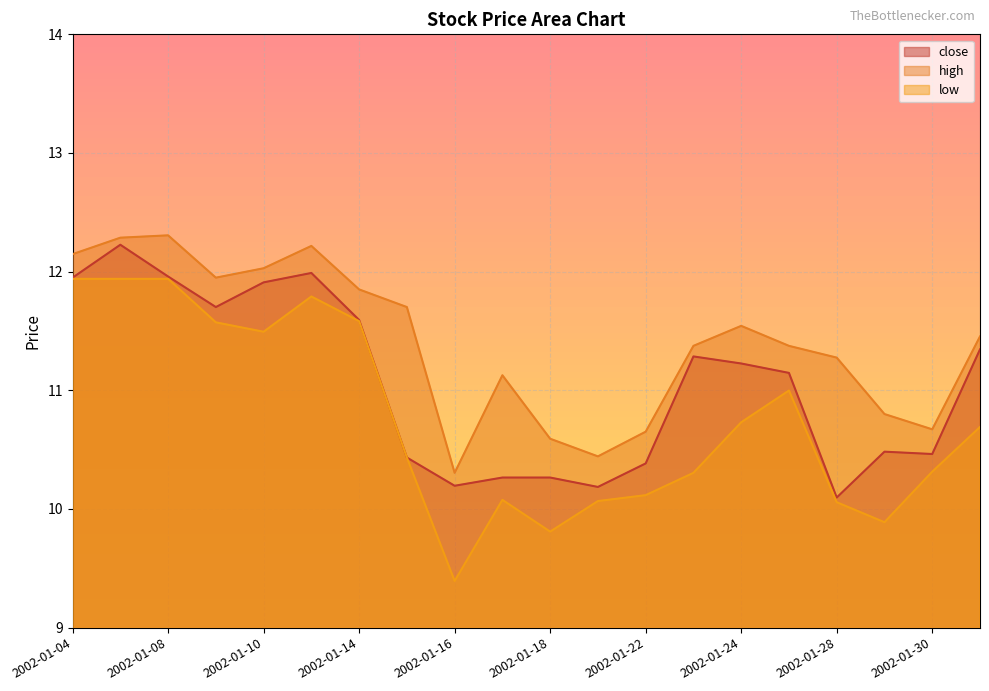

Which series changed the most between 2002-01-11 and 2002-01-15?

close